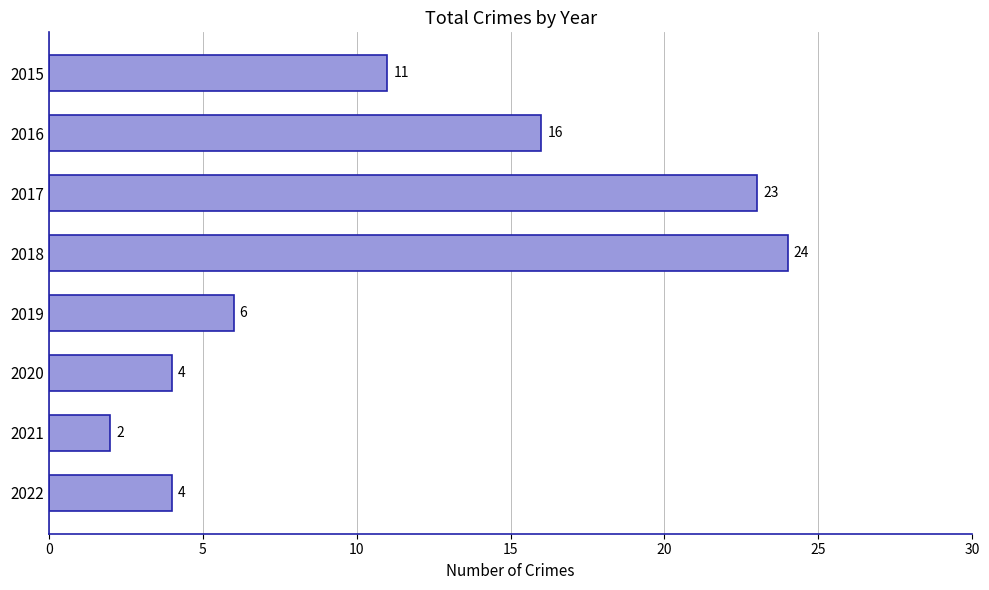

Reading top to bottom, what are all the values shown in this chart?

2015=11	2016=16	2017=23	2018=24	2019=6	2020=4	2021=2	2022=4